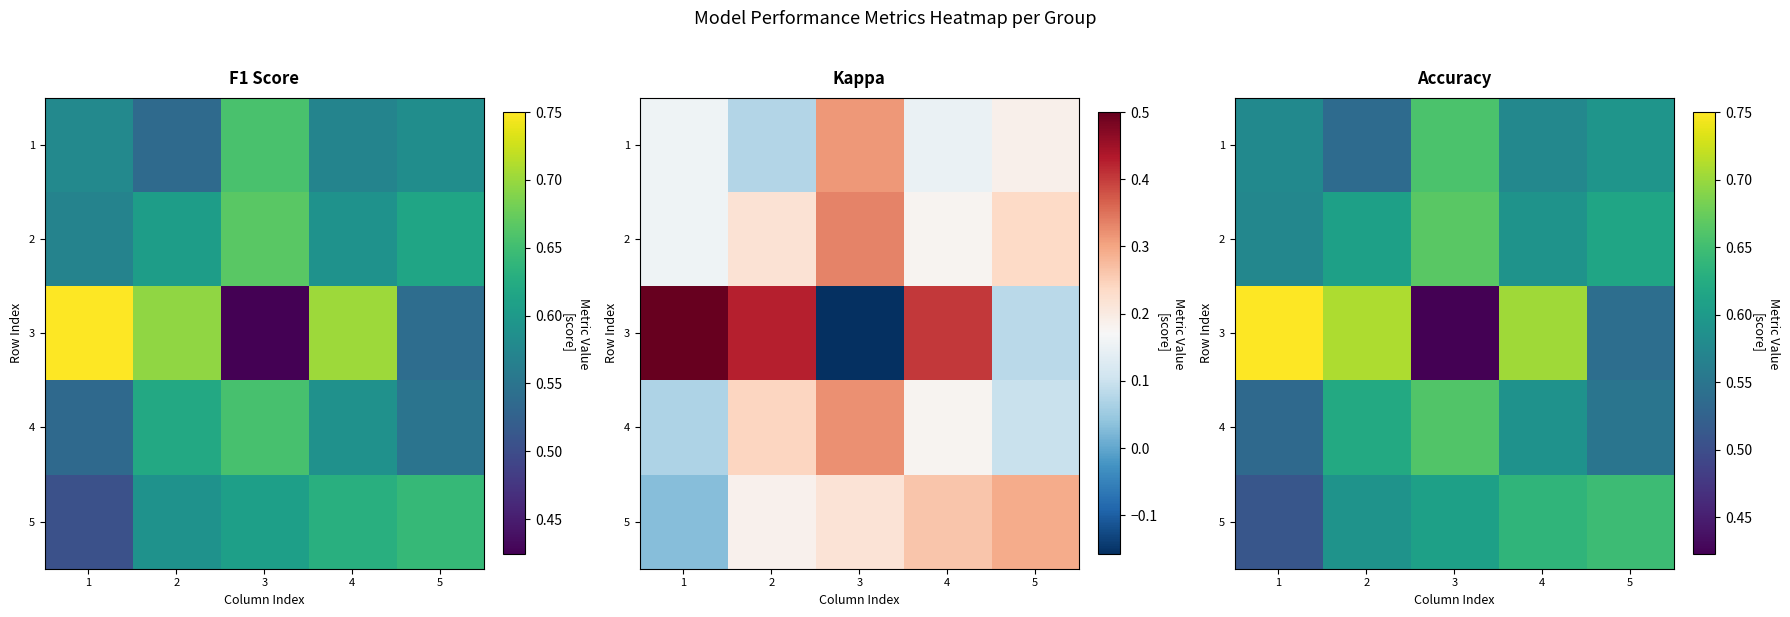

Where is 1 nearest to the value 0?

2